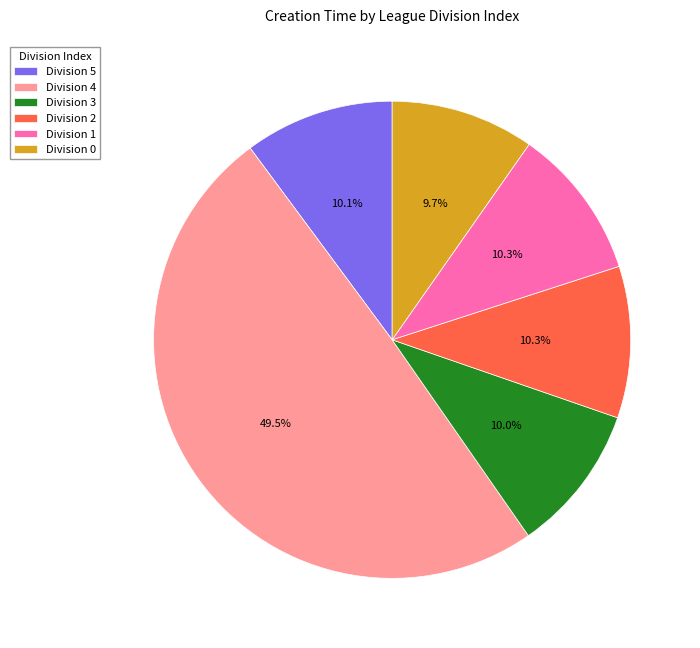

Is the sum of Division 2 and Division 5 greater than half?

No